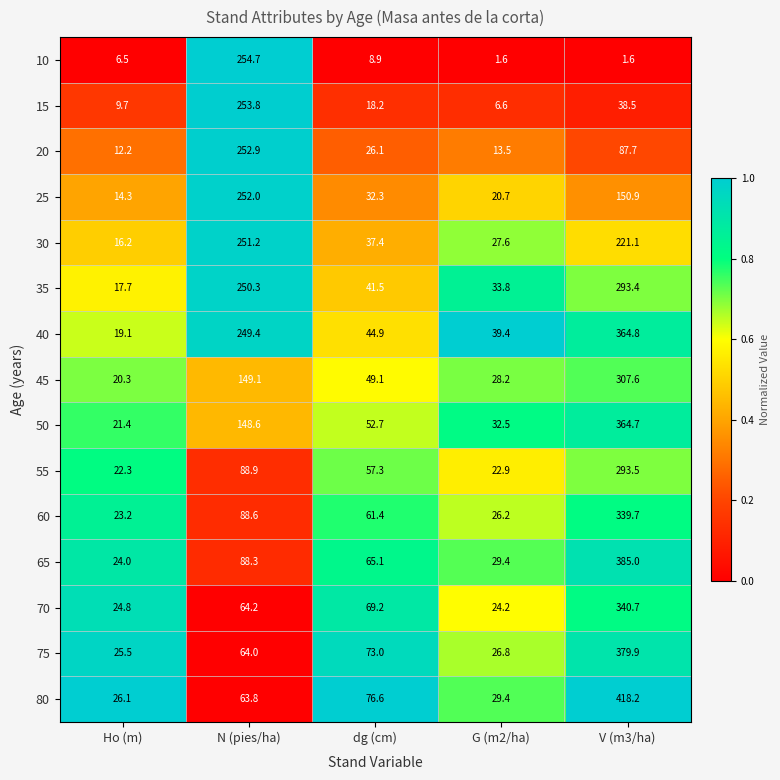

Where does the 45 series first go above 49?

N (pies/ha)